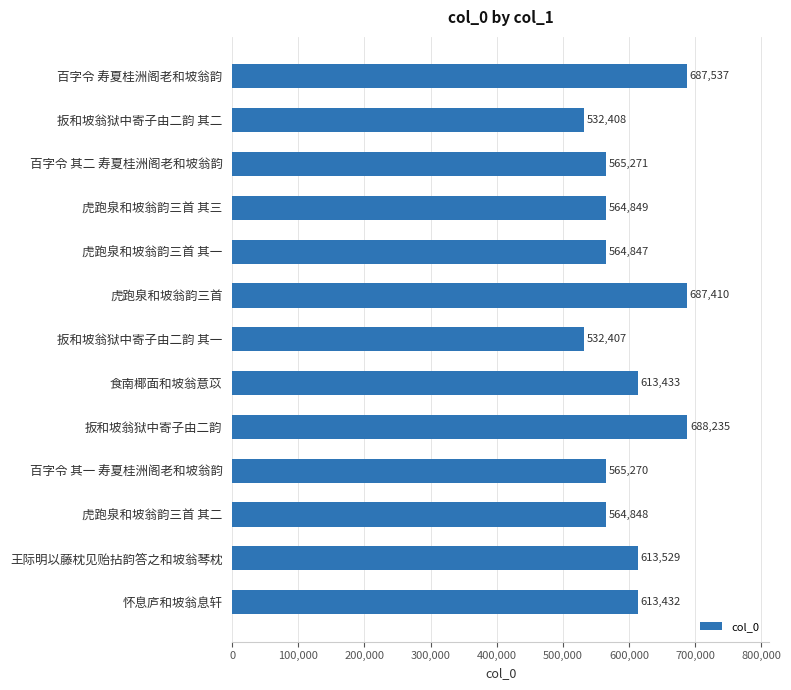

What position from the bottom is 虎跑泉和坡翁韵三首?

8